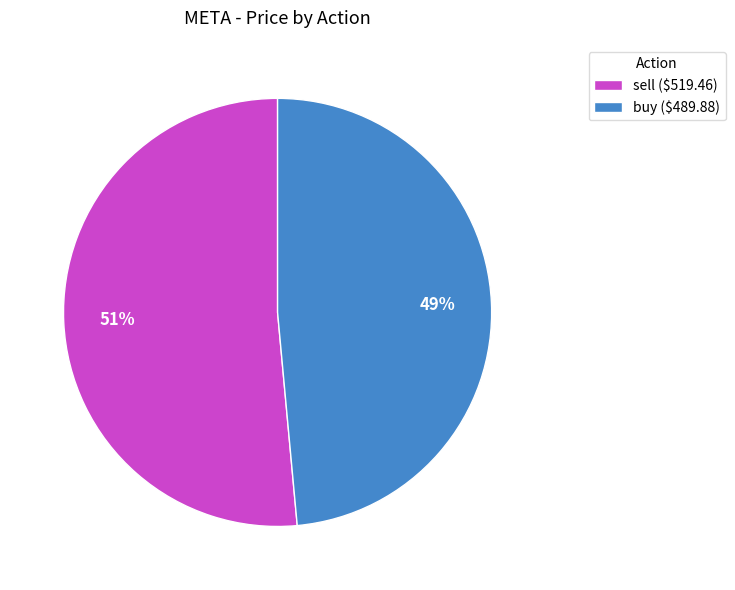

What is the smallest slice in the pie chart?

buy